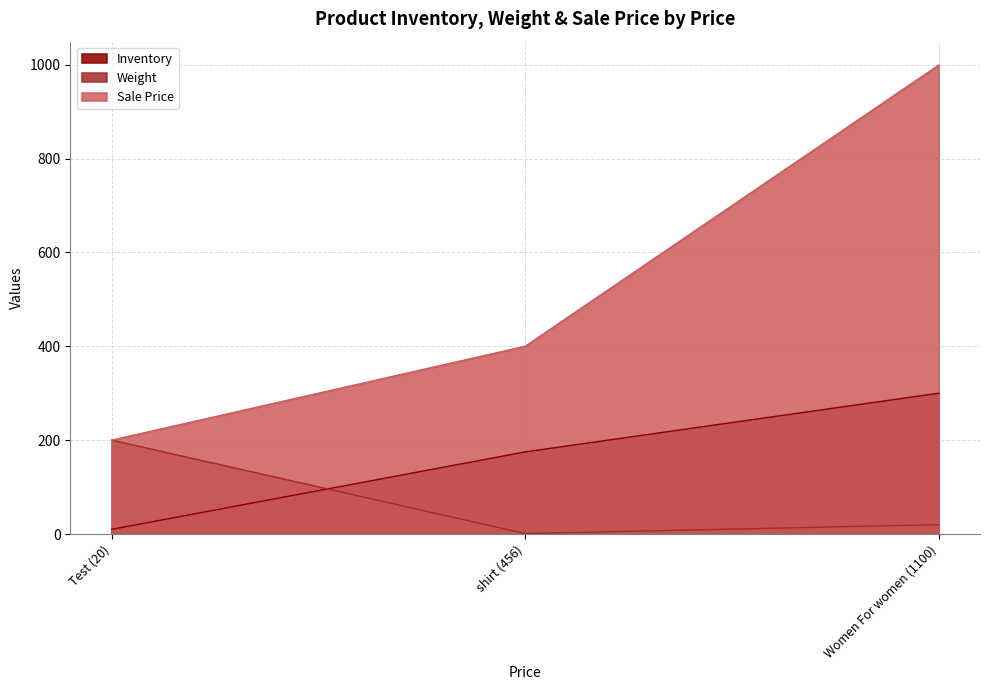

Rank the series by their average value, from lowest to highest.

Weight, Inventory, Sale Price